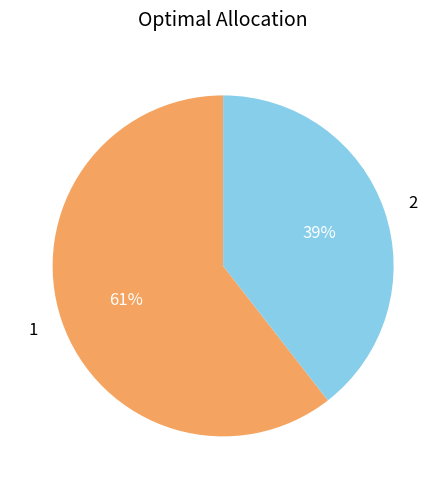

Combined, do 1 and 2 account for over 50%?

Yes